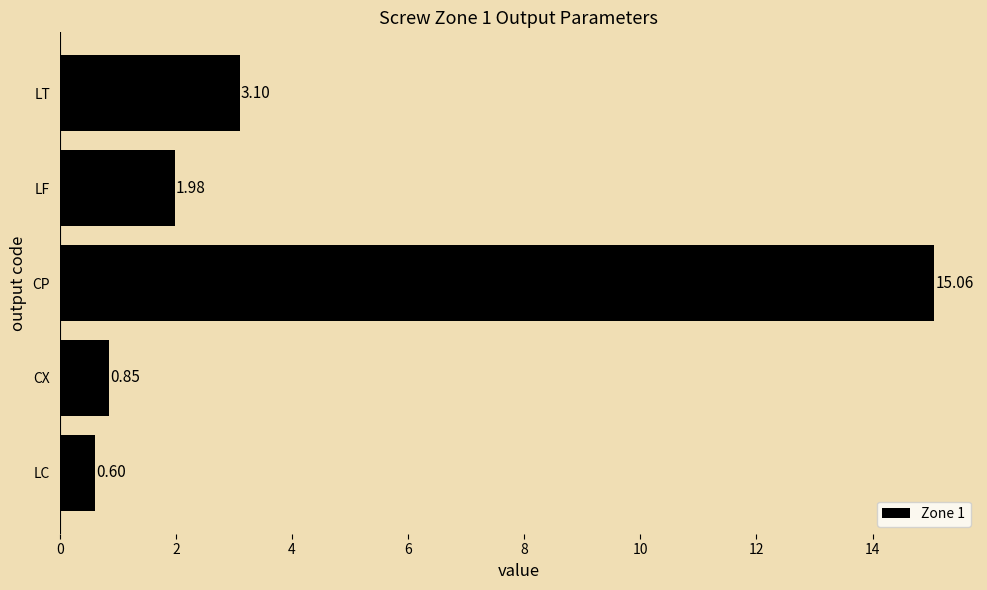

Which label corresponds to the largest value in the chart?

CP